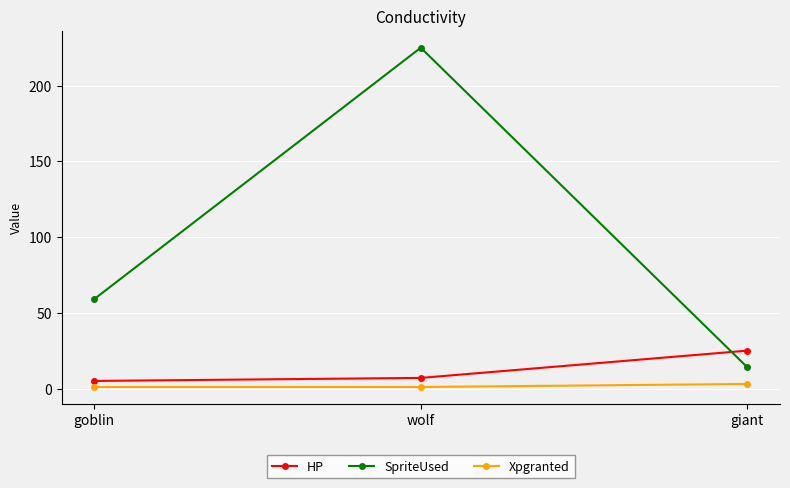

What is the difference between the maximum and minimum values in the SpriteUsed series?

211